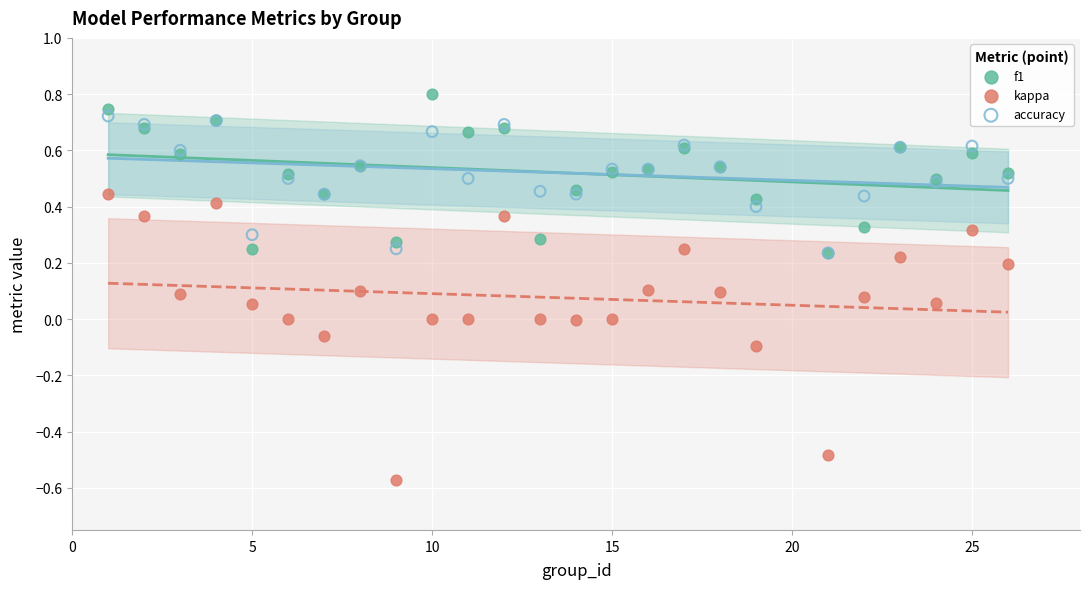

Which series contains the lowest Y value?

kappa